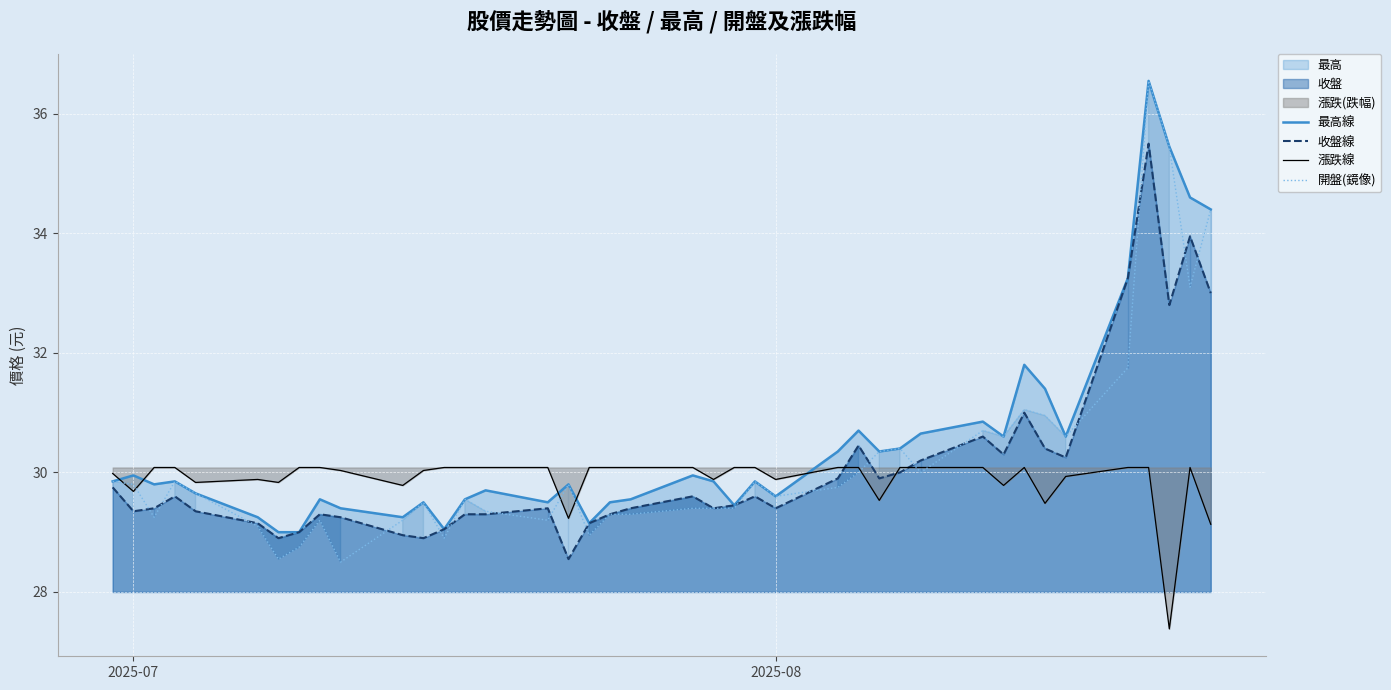

What is the minimum value for 開盤(鏡像)?

28.5